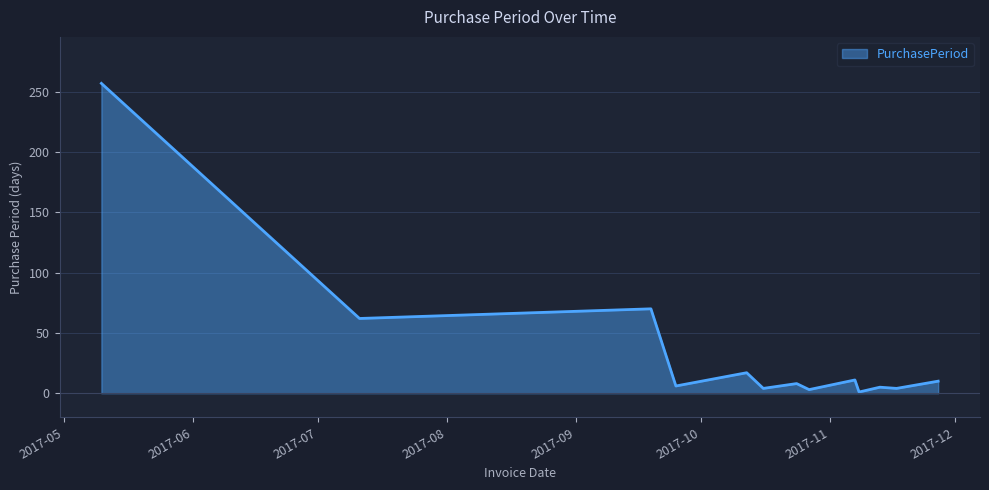

What is the maximum value shown in the chart?

257